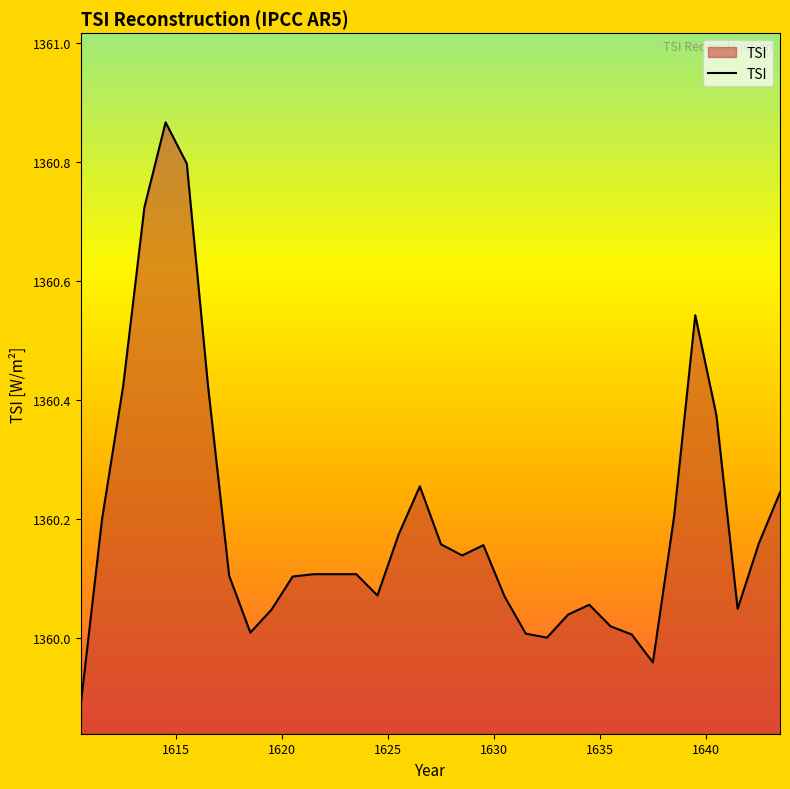

What is the difference between the maximum and minimum values?

1.0